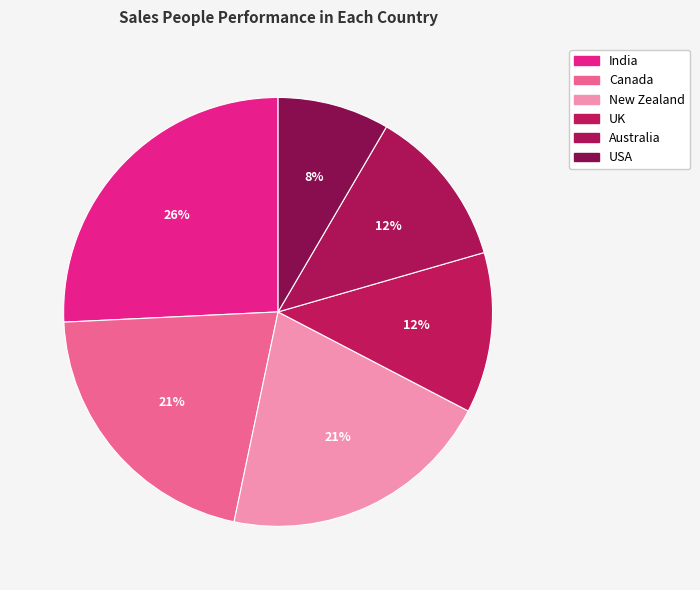

Does any single category account for the majority?

No